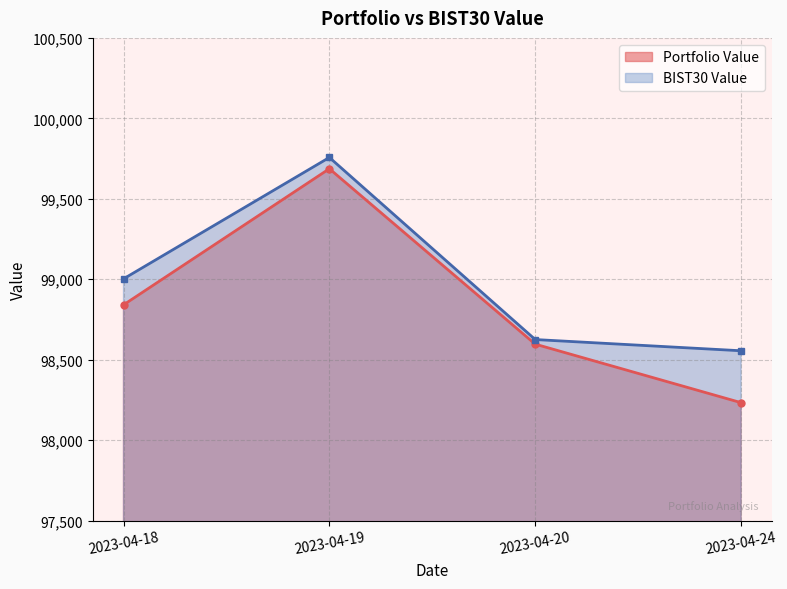

List the labels in order of Portfolio Value value, largest first.

2023-04-19, 2023-04-18, 2023-04-20, 2023-04-24